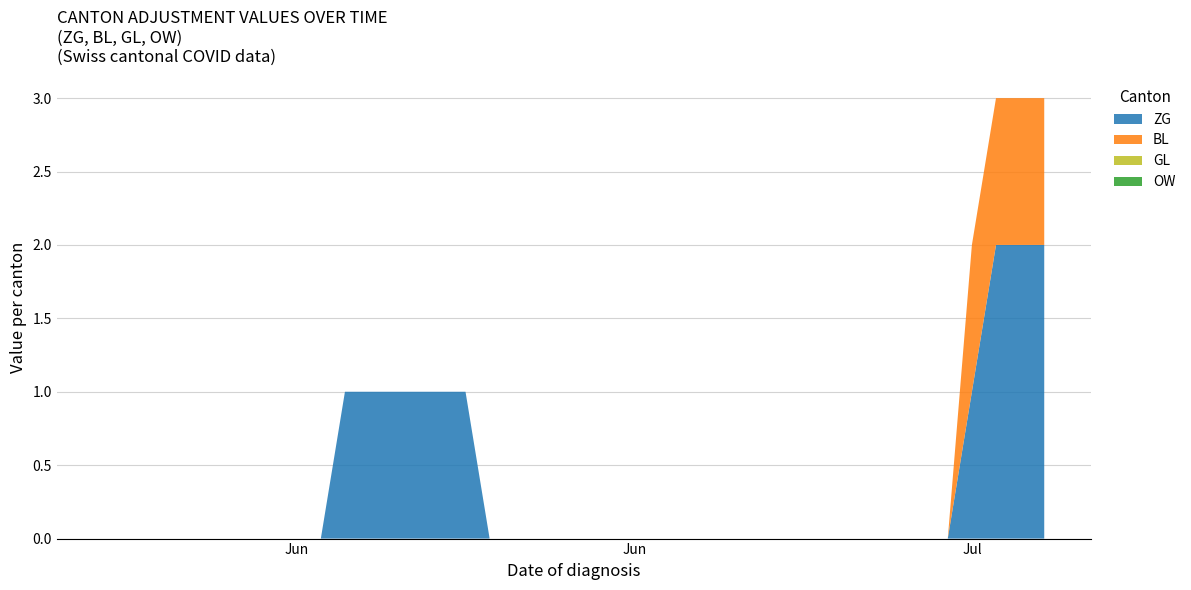

Reading left to right, list all the values displayed in this chart.

ZG: 2020-05-31=0	2020-06-01=0	2020-06-02=0	2020-06-03=0	2020-06-04=0	2020-06-05=0	2020-06-06=0	2020-06-07=0	2020-06-08=0	2020-06-09=0	2020-06-10=1	2020-06-11=1	2020-06-12=1	2020-06-13=1	2020-06-14=1	2020-06-15=1	2020-06-16=0	2020-06-17=0	2020-06-18=0	2020-06-19=0	2020-06-20=0	2020-06-21=0	2020-06-22=0	2020-06-23=0	2020-06-24=0	2020-06-25=0	2020-06-26=0	2020-06-27=0	2020-06-28=0	2020-06-29=0	2020-06-30=0	2020-07-01=0	2020-07-02=0	2020-07-03=0	2020-07-04=0	2020-07-05=0	2020-07-06=1	2020-07-07=2	2020-07-08=2	2020-07-09=2
BL: 2020-05-31=0	2020-06-01=0	2020-06-02=0	2020-06-03=0	2020-06-04=0	2020-06-05=0	2020-06-06=0	2020-06-07=0	2020-06-08=0	2020-06-09=0	2020-06-10=0	2020-06-11=0	2020-06-12=0	2020-06-13=0	2020-06-14=0	2020-06-15=0	2020-06-16=0	2020-06-17=0	2020-06-18=0	2020-06-19=0	2020-06-20=0	2020-06-21=0	2020-06-22=0	2020-06-23=0	2020-06-24=0	2020-06-25=0	2020-06-26=0	2020-06-27=0	2020-06-28=0	2020-06-29=0	2020-06-30=0	2020-07-01=0	2020-07-02=0	2020-07-03=0	2020-07-04=0	2020-07-05=0	2020-07-06=1	2020-07-07=1	2020-07-08=1	2020-07-09=1
GL: 2020-05-31=0	2020-06-01=0	2020-06-02=0	2020-06-03=0	2020-06-04=0	2020-06-05=0	2020-06-06=0	2020-06-07=0	2020-06-08=0	2020-06-09=0	2020-06-10=0	2020-06-11=0	2020-06-12=0	2020-06-13=0	2020-06-14=0	2020-06-15=0	2020-06-16=0	2020-06-17=0	2020-06-18=0	2020-06-19=0	2020-06-20=0	2020-06-21=0	2020-06-22=0	2020-06-23=0	2020-06-24=0	2020-06-25=0	2020-06-26=0	2020-06-27=0	2020-06-28=0	2020-06-29=0	2020-06-30=0	2020-07-01=0	2020-07-02=0	2020-07-03=0	2020-07-04=0	2020-07-05=0	2020-07-06=0	2020-07-07=0	2020-07-08=0	2020-07-09=0
OW: 2020-05-31=0	2020-06-01=0	2020-06-02=0	2020-06-03=0	2020-06-04=0	2020-06-05=0	2020-06-06=0	2020-06-07=0	2020-06-08=0	2020-06-09=0	2020-06-10=0	2020-06-11=0	2020-06-12=0	2020-06-13=0	2020-06-14=0	2020-06-15=0	2020-06-16=0	2020-06-17=0	2020-06-18=0	2020-06-19=0	2020-06-20=0	2020-06-21=0	2020-06-22=0	2020-06-23=0	2020-06-24=0	2020-06-25=0	2020-06-26=0	2020-06-27=0	2020-06-28=0	2020-06-29=0	2020-06-30=0	2020-07-01=0	2020-07-02=0	2020-07-03=0	2020-07-04=0	2020-07-05=0	2020-07-06=0	2020-07-07=0	2020-07-08=0	2020-07-09=0